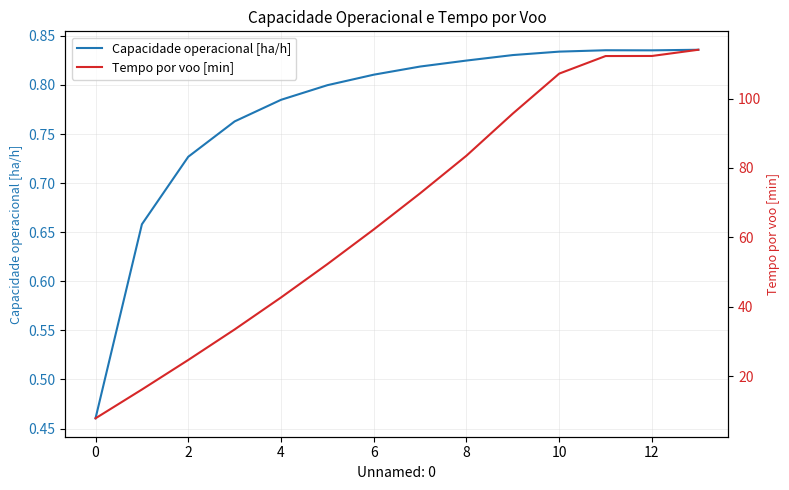

The value of Tempo por voo [min] at 9 is 95.7. True or false?

True